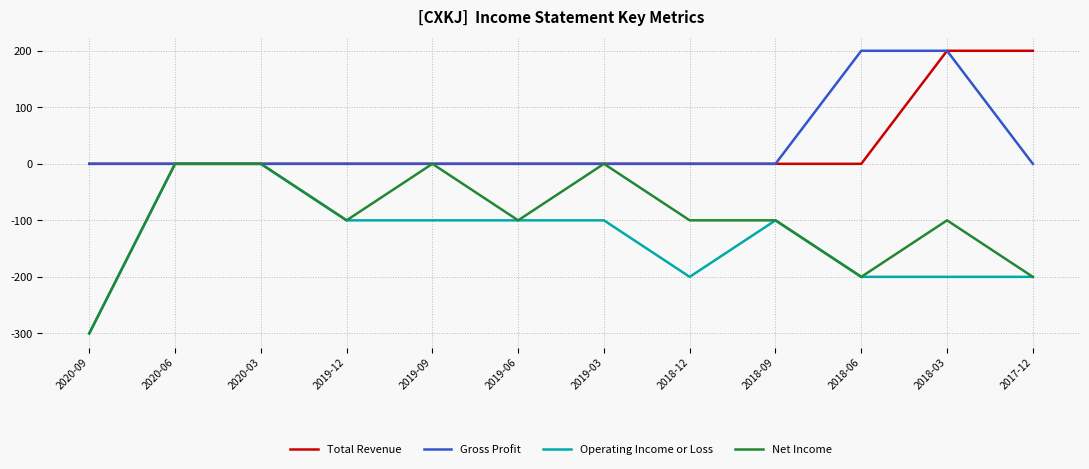

What is the minimum value for Operating Income or Loss?

-300